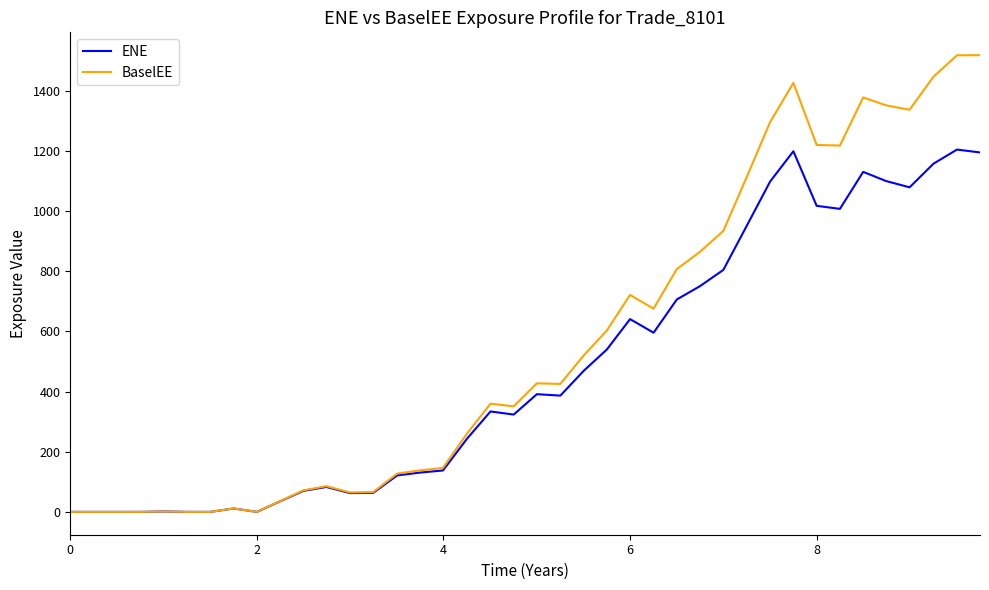

List the series in order of their overall mean, lowest first.

ENE, BaselEE